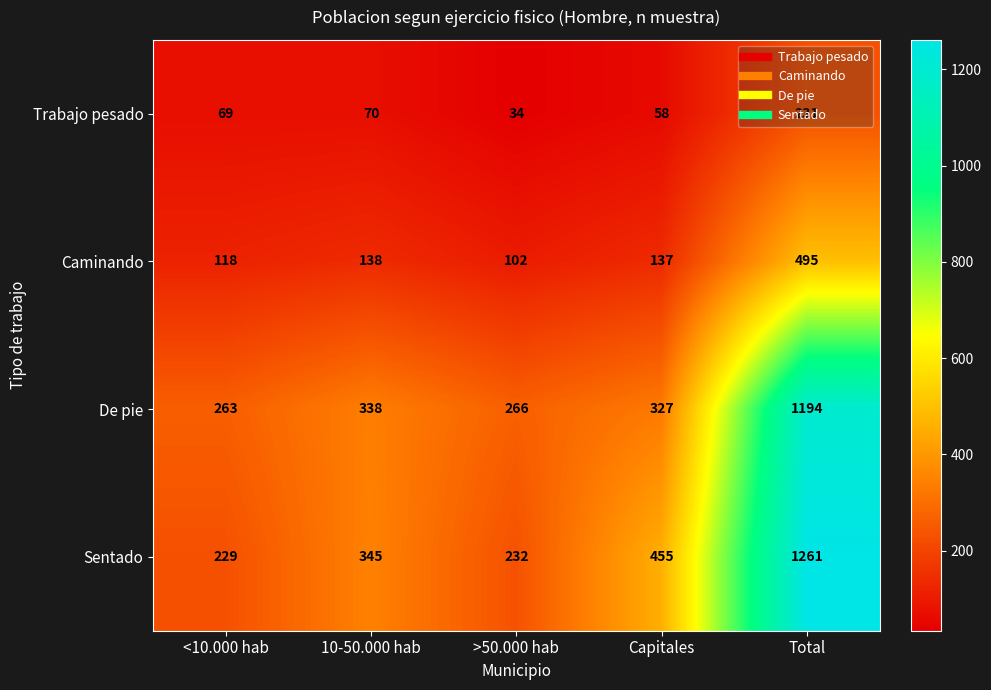

Which series has the largest total across all categories?

Sentado